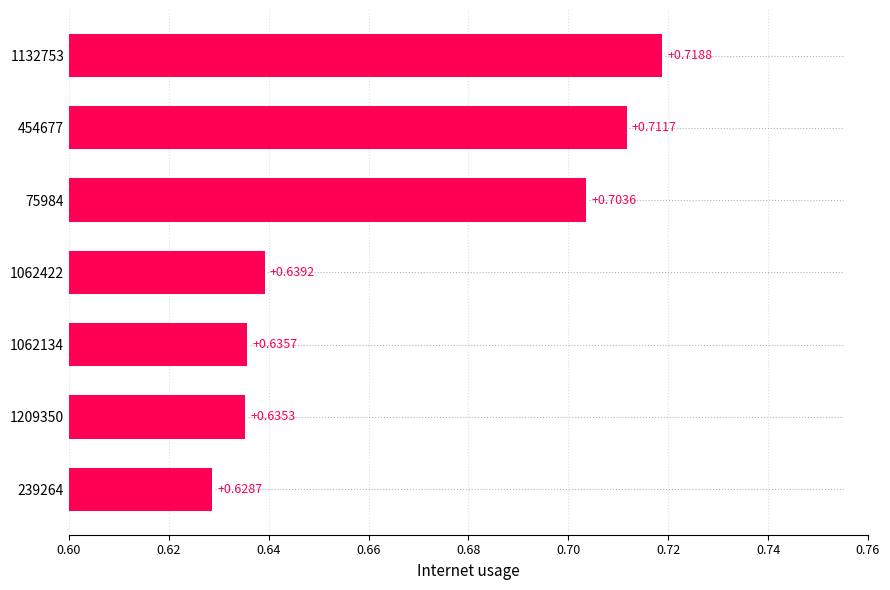

What is the sum of the values at 1132753 and 1062134?

1.4